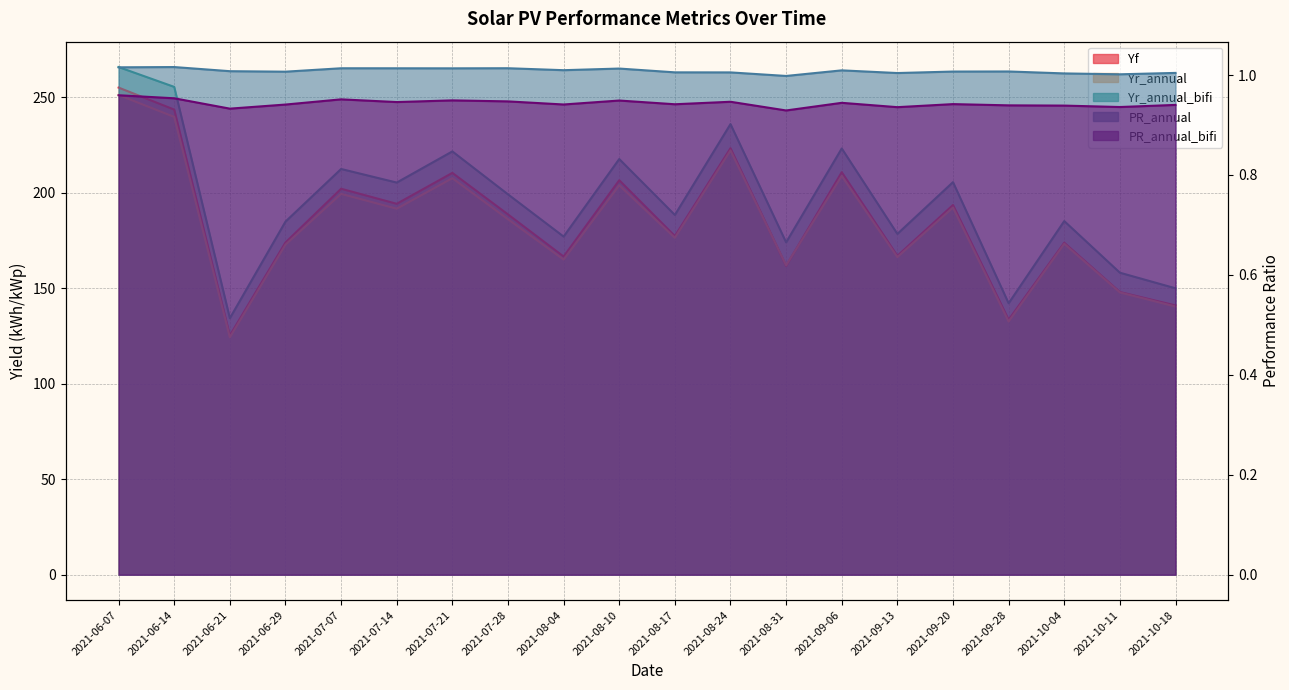

What is the total value across all series at 2021-08-04?

510.5